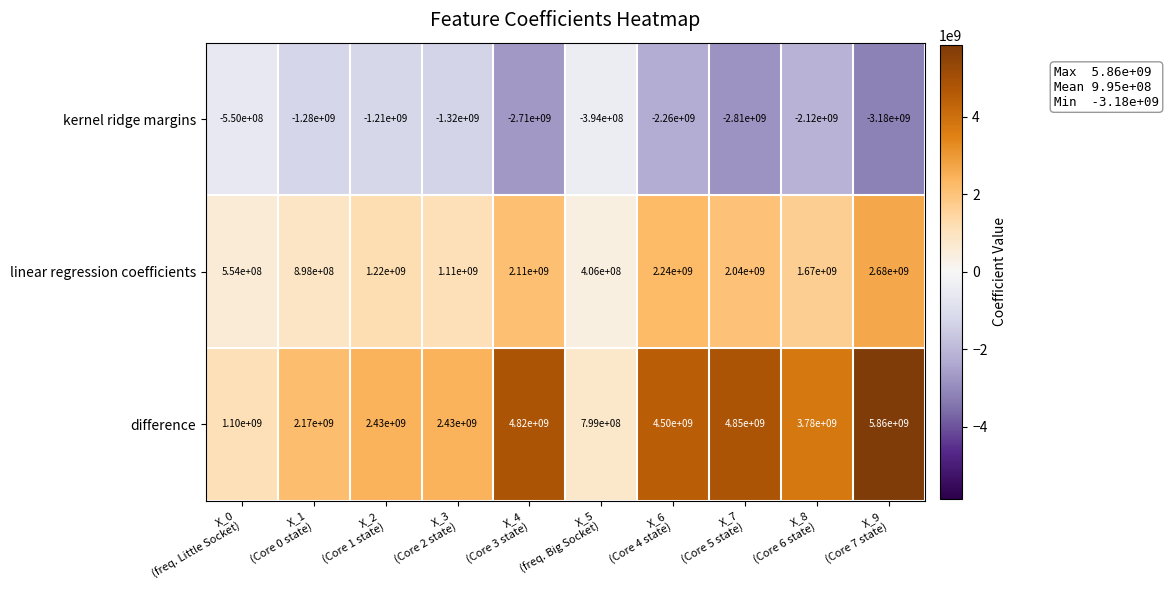

What is the minimum value for kernel ridge margins?

-3180000000